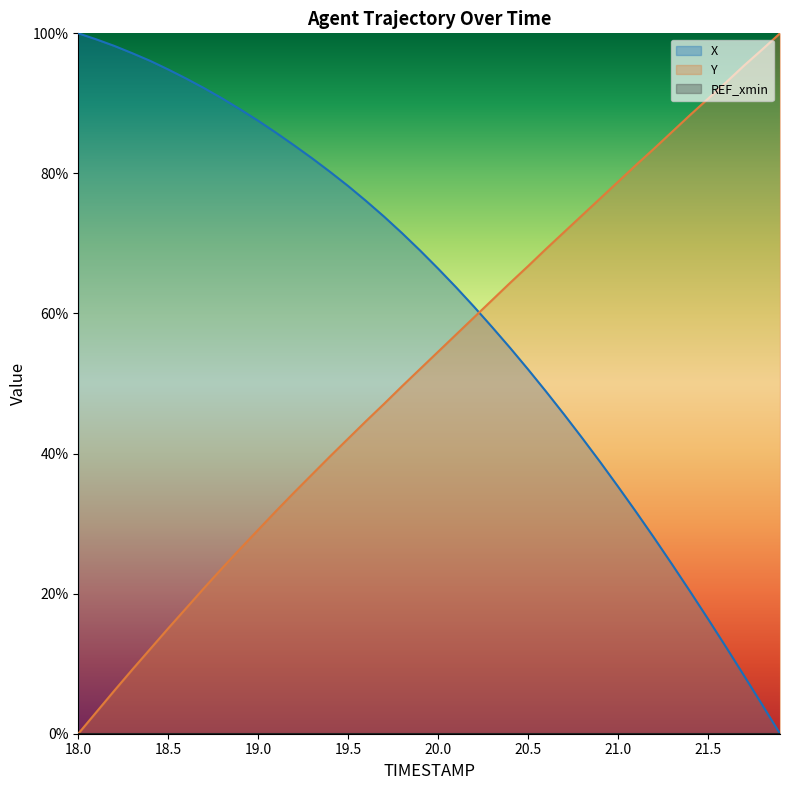

Is the value of Y at 18.1 greater than the value of X at 21.6?

No